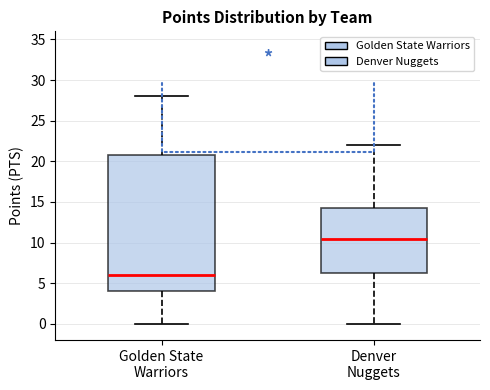

Which box has the lowest median line?

Golden State Warriors